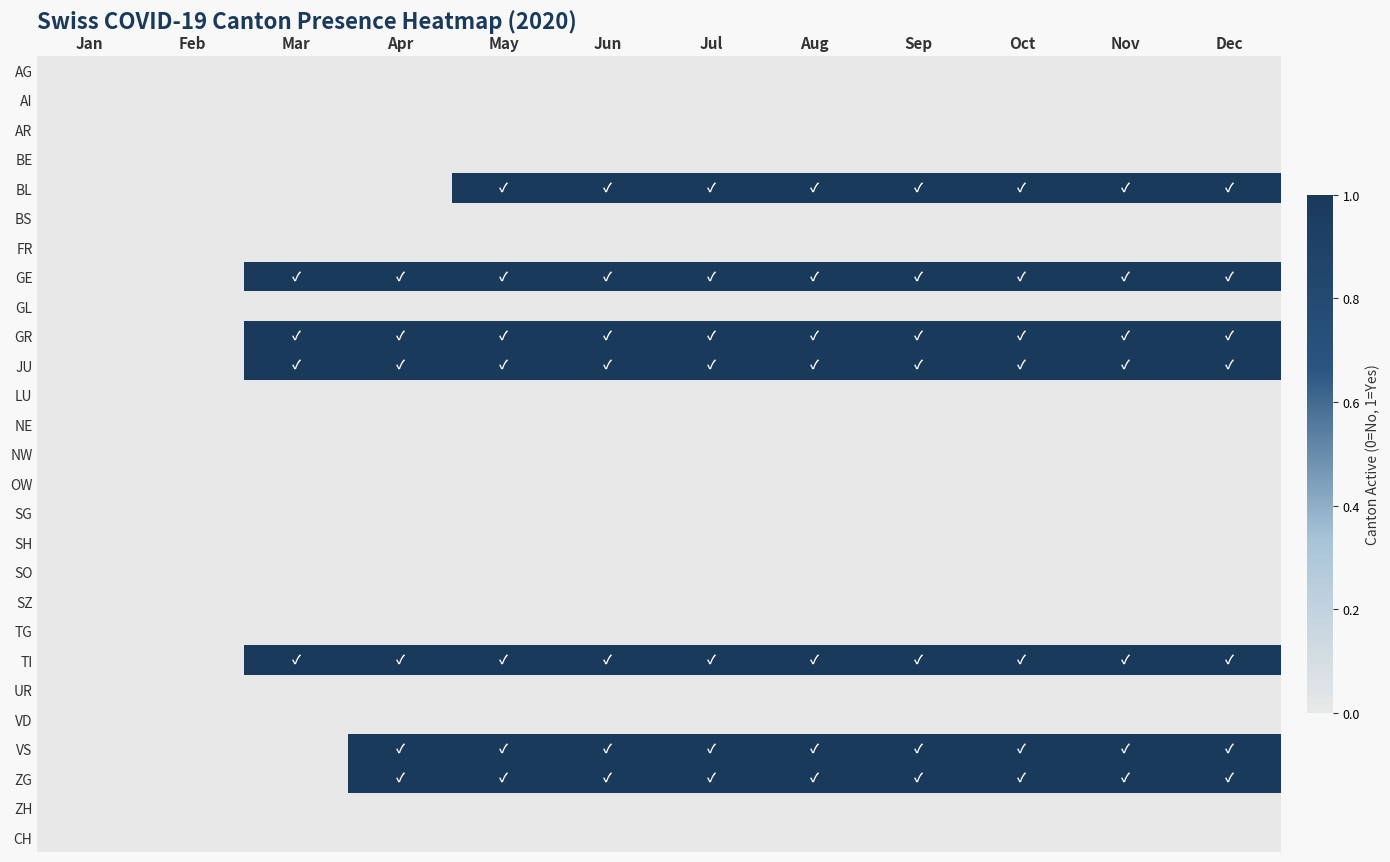

At Dec, list the series in order from smallest to largest.

AG, AI, AR, BE, BS, FR, GL, LU, NE, NW, OW, SG, SH, SO, SZ, TG, UR, VD, ZH, CH, BL, GE, GR, JU, TI, VS, ZG